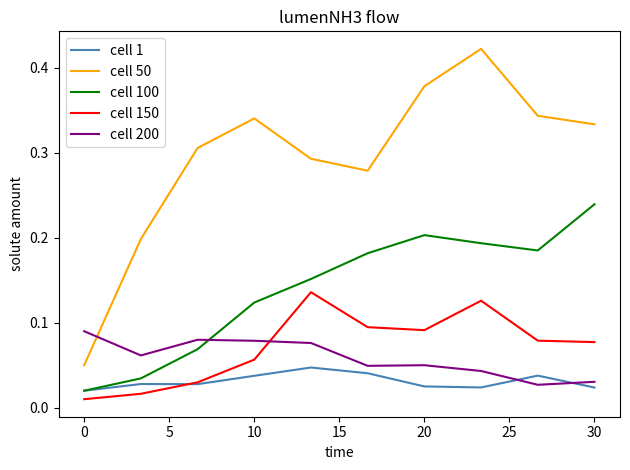

Which series has the widest spread of values?

cell 50